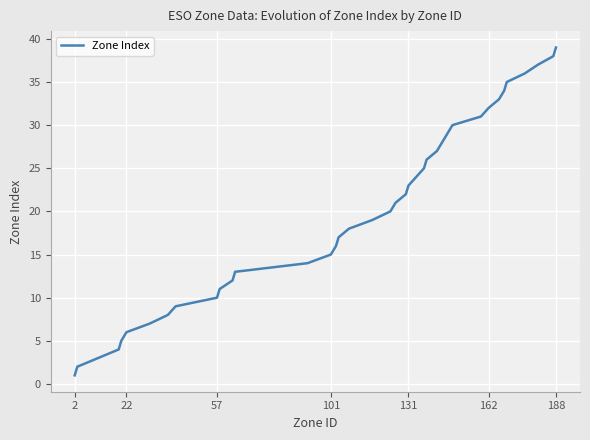

How many values are below 20?

19